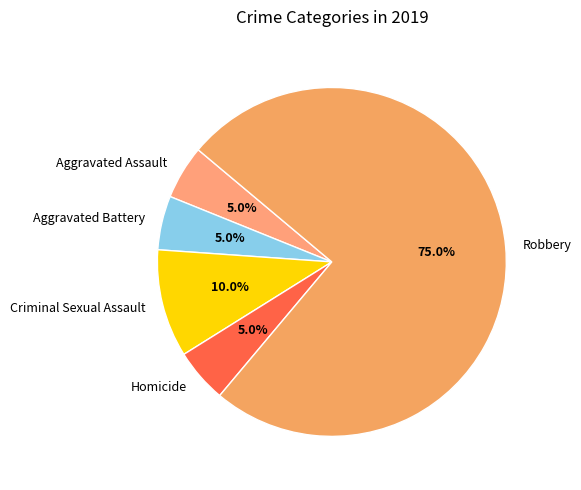

What percentage do Homicide and Robbery together represent?

80.0%